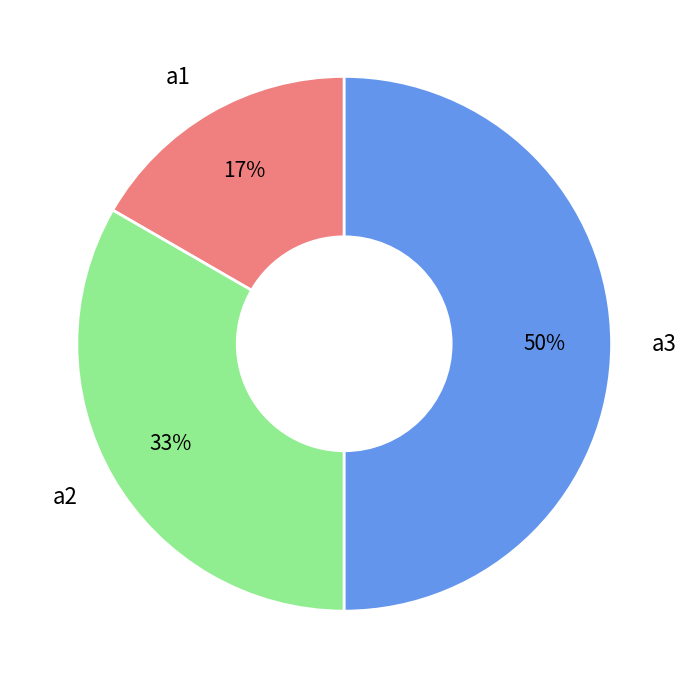

Is it true that a2 is 33% of the pie?

True